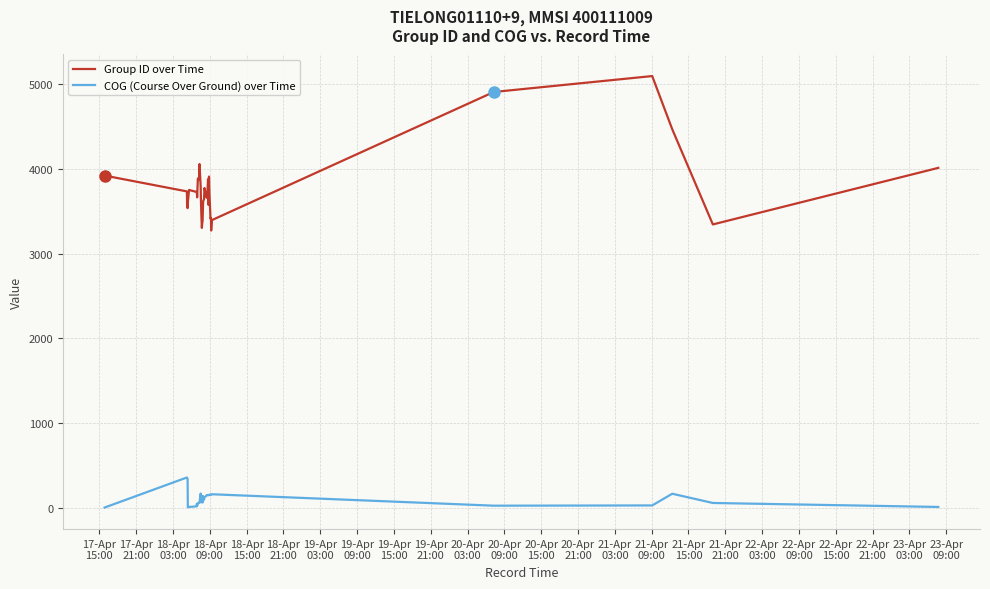

Does the chart have visible grid lines?

Yes